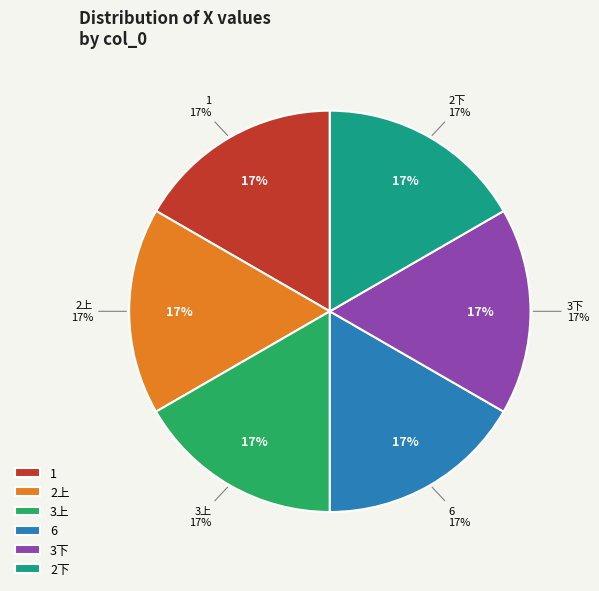

How much of the chart is everything except 1?

83.3%